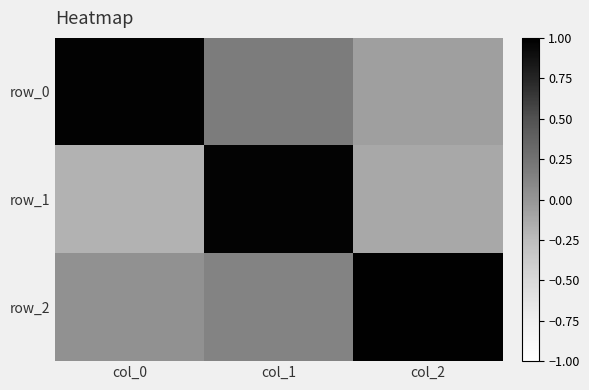

What is the spread (max minus min) of values at col_2?

1.1